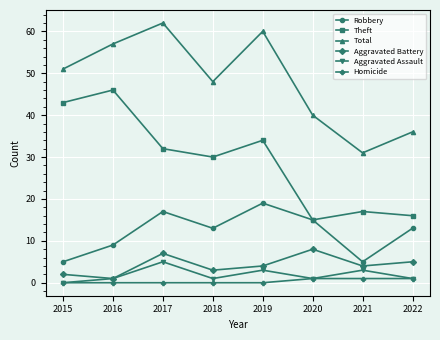

List the series in order of their peak value, highest first.

Total, Theft, Robbery, Aggravated Battery, Aggravated Assault, Homicide